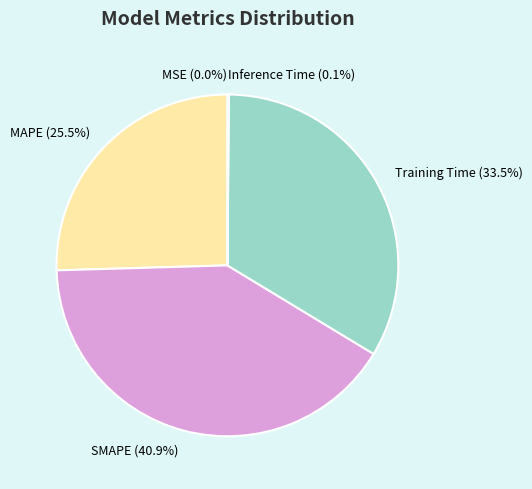

To the nearest percent, what is the average slice percentage?

20%